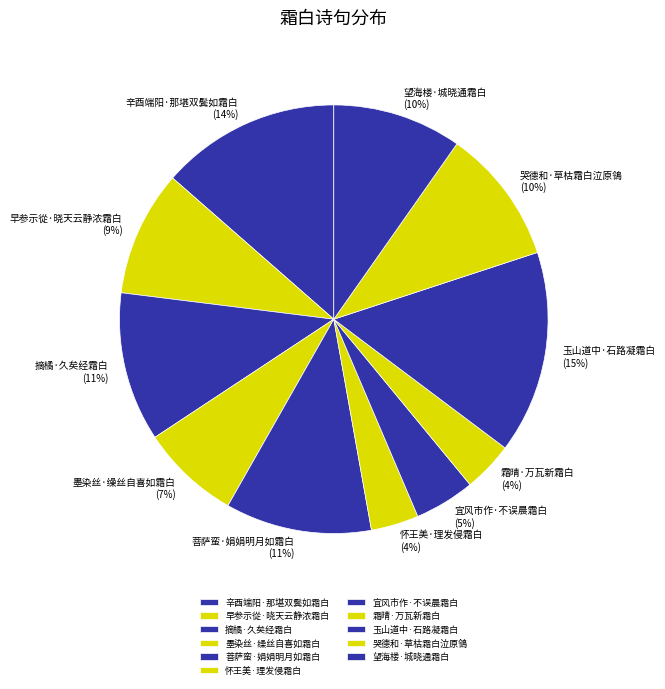

Is it true that 霜晴·万瓦新霜白 is 17% of the pie?

False